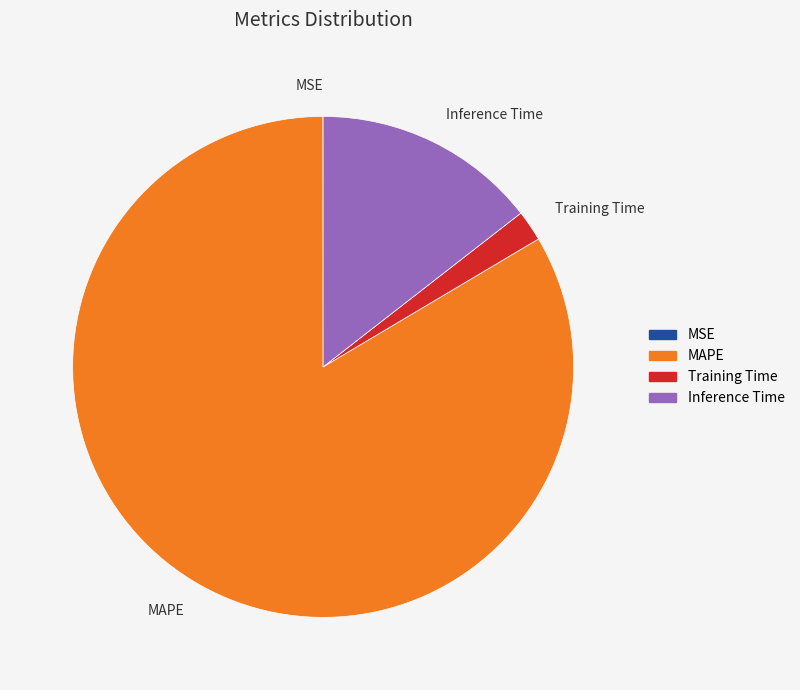

Which slice represents more than half of the pie?

MAPE